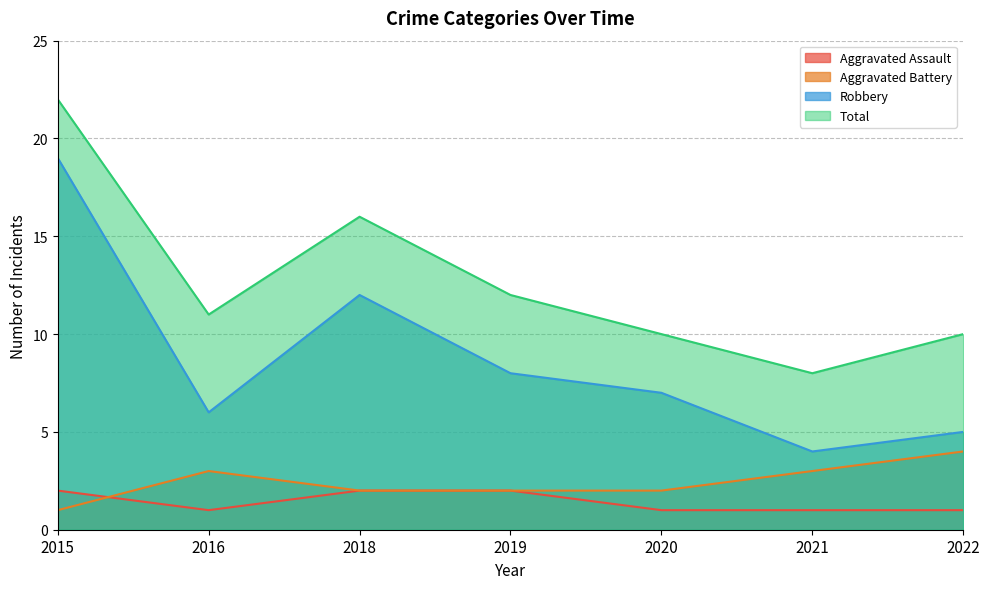

True or false: Robbery and Aggravated Assault cross at least once.

False